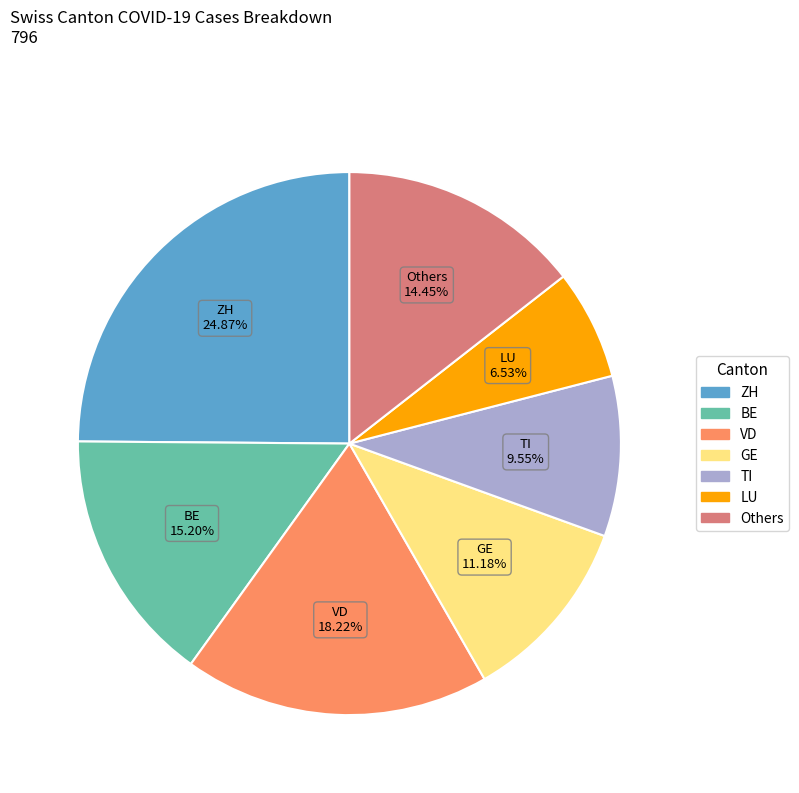

Does any single category account for the majority?

No